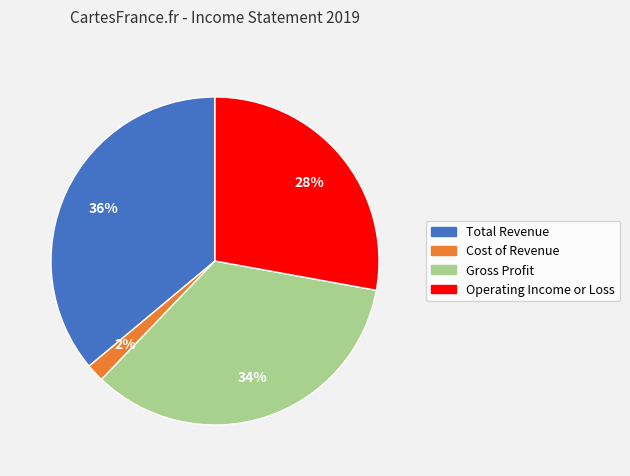

Which slice is the smallest?

Cost of Revenue